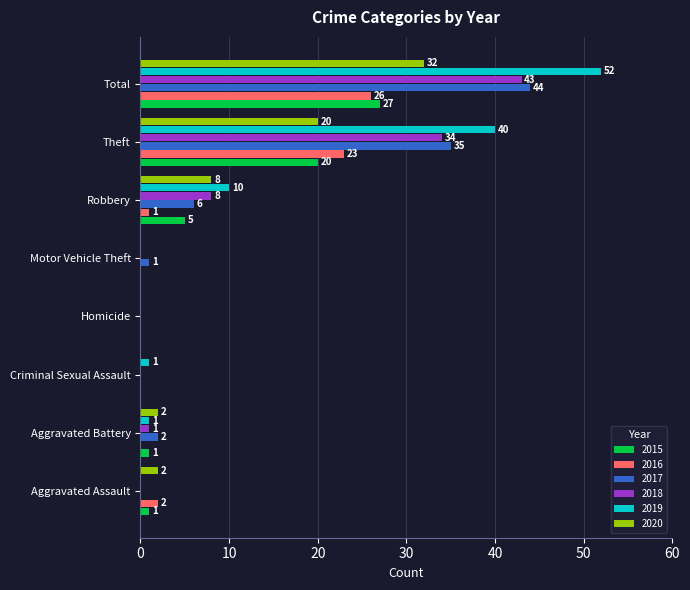

Which series has the largest total across all categories?

2019